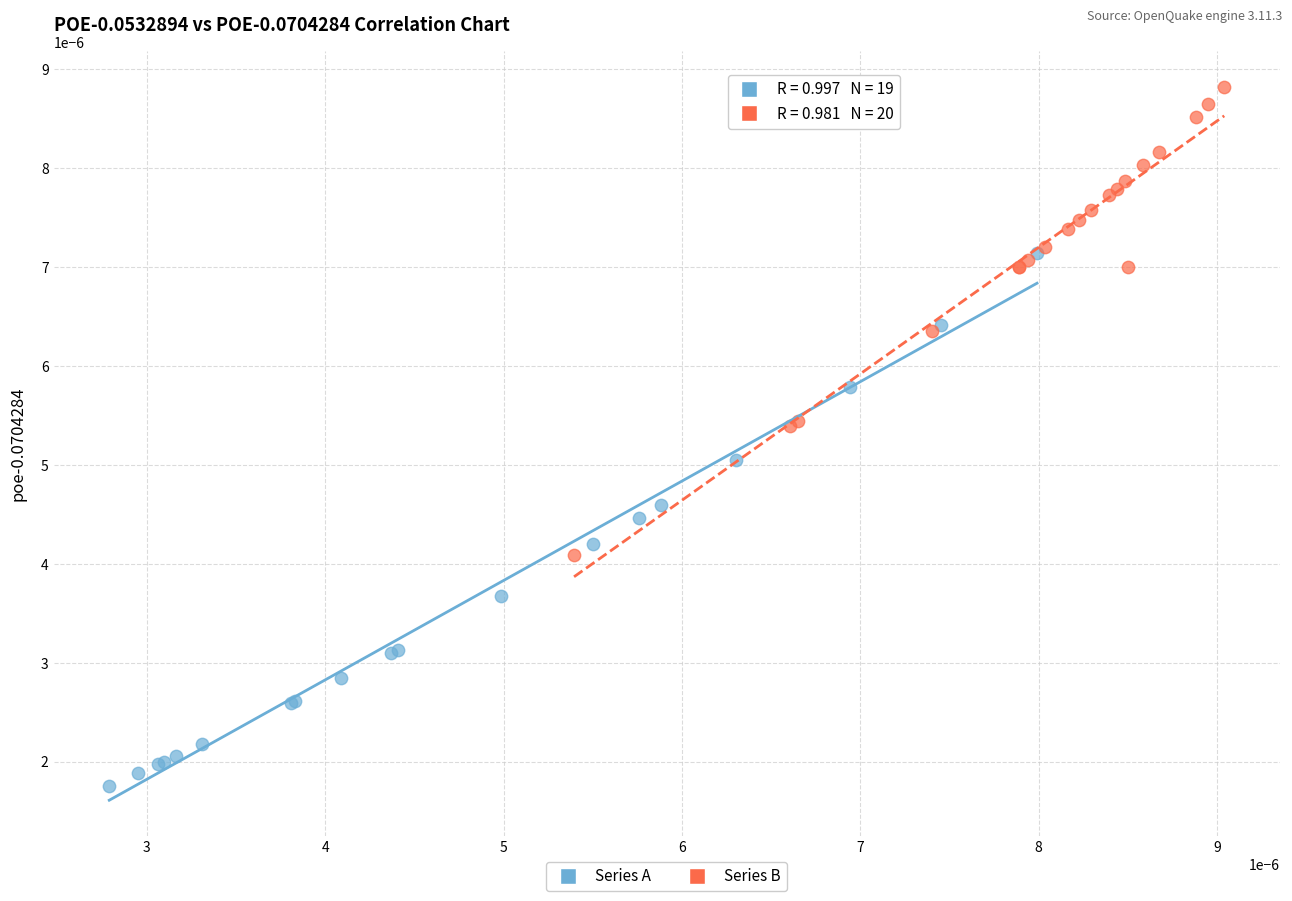

Which series has the widest spread of Y values?

Series A